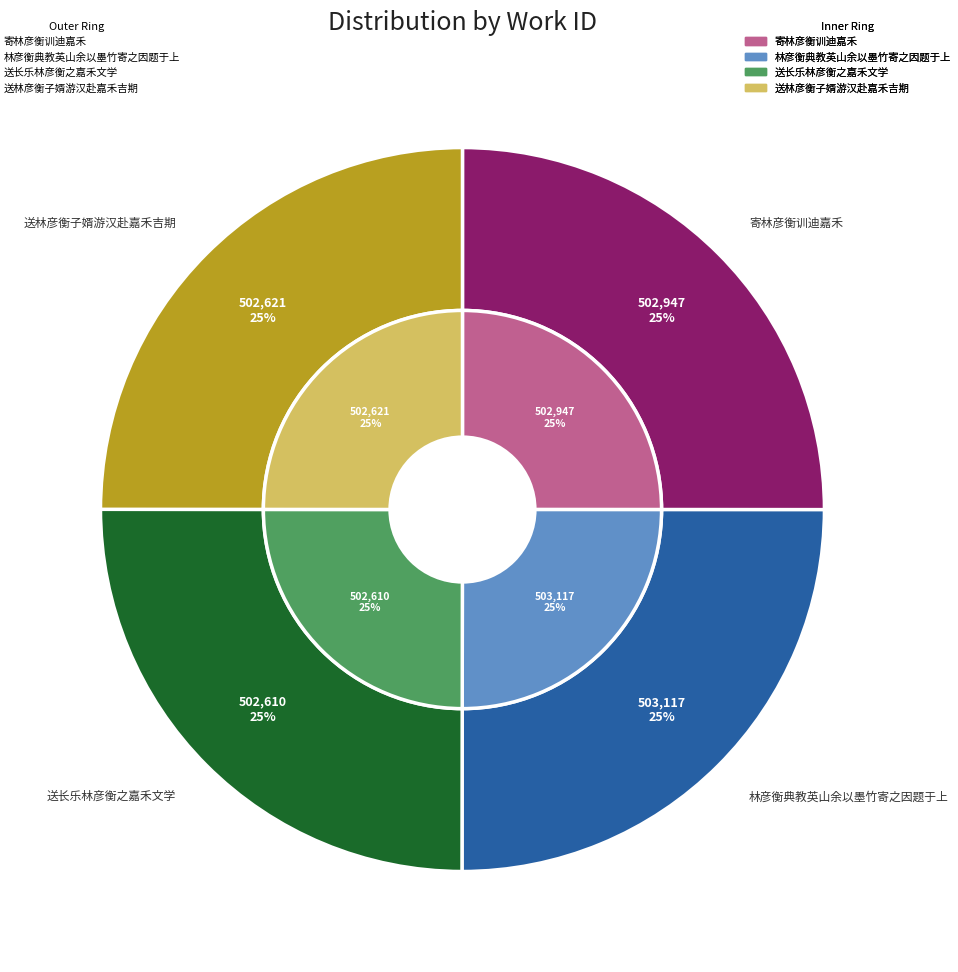

The 送林彦衡子婿游汉赴嘉禾吉期 slice represents 10% of the pie. True or false?

False